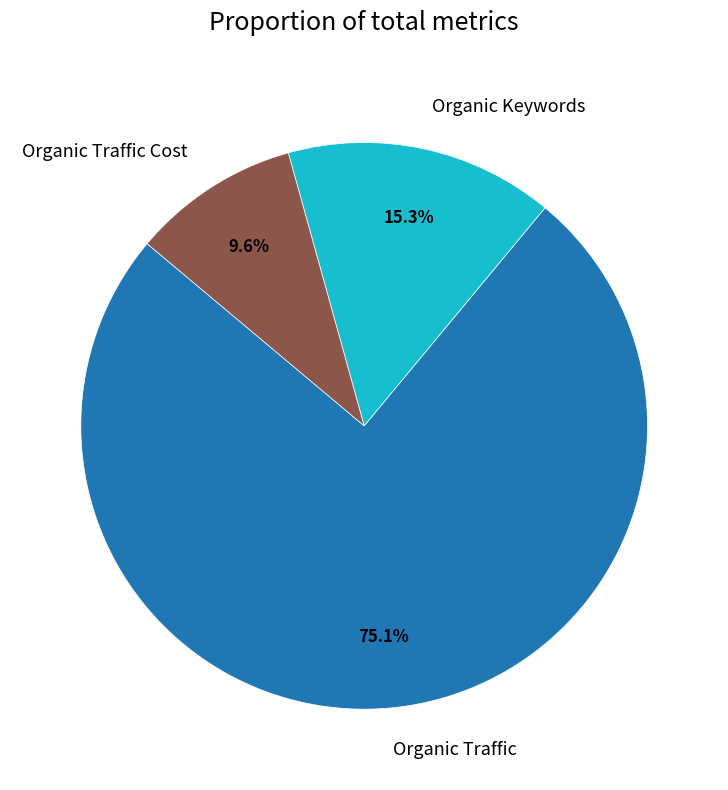

Is there any slice that represents more than half of the pie?

Yes